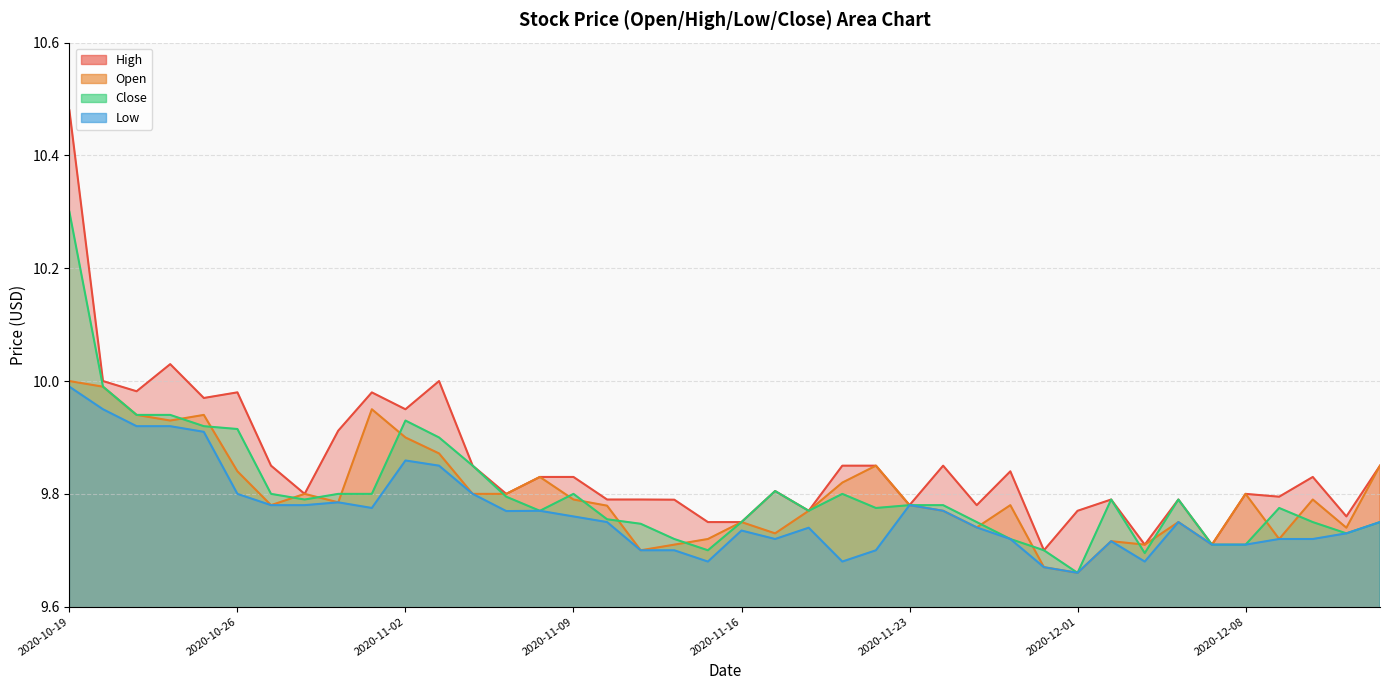

What is the maximum value for High?

10.5